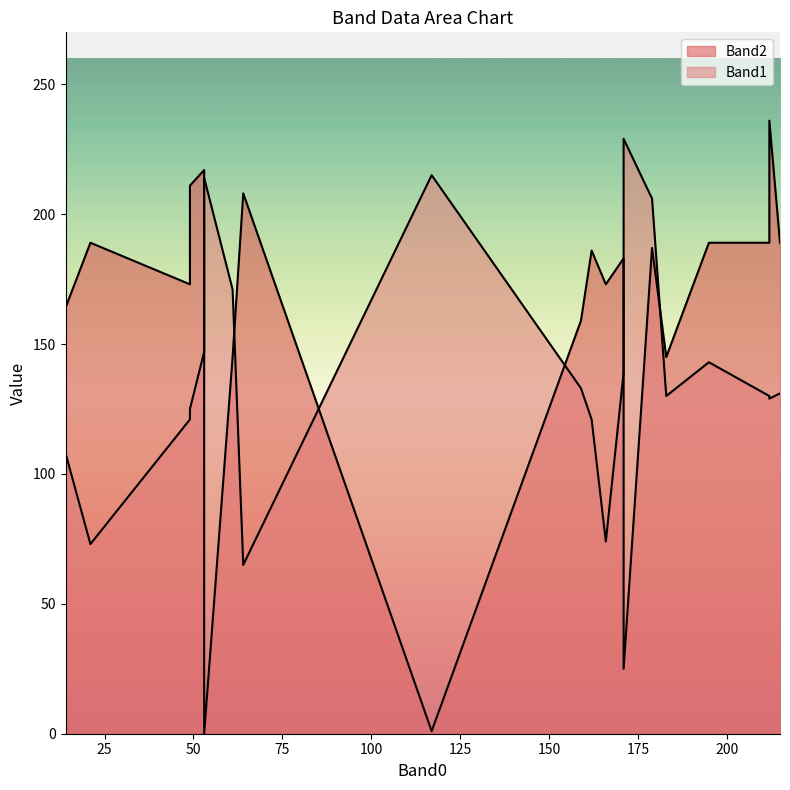

Which series ends up on top after the final intersection of Band2 and Band1?

Band2